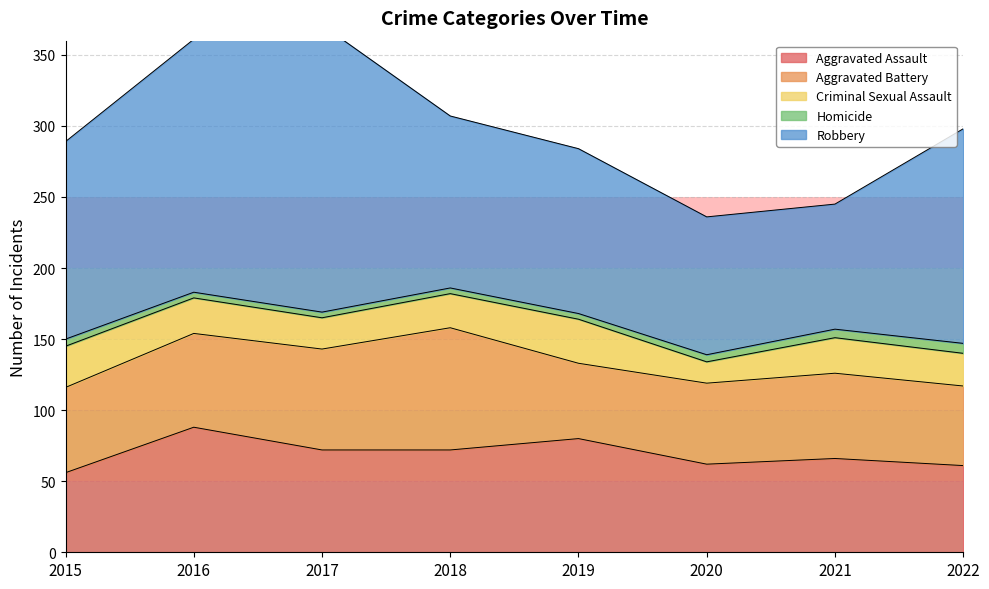

At which category is the sum across all series the highest?

2017